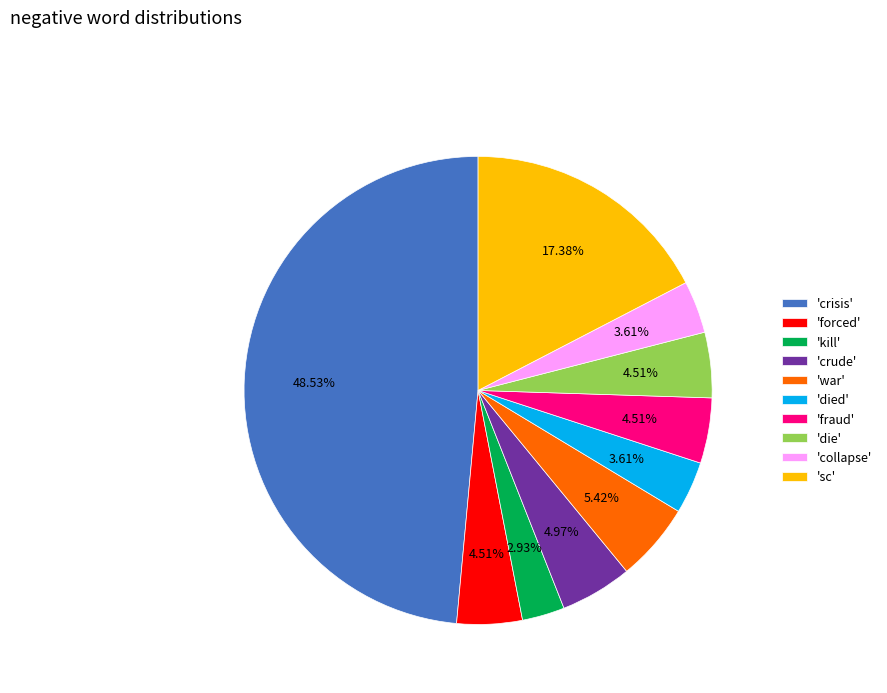

Is there a majority slice in this chart?

No